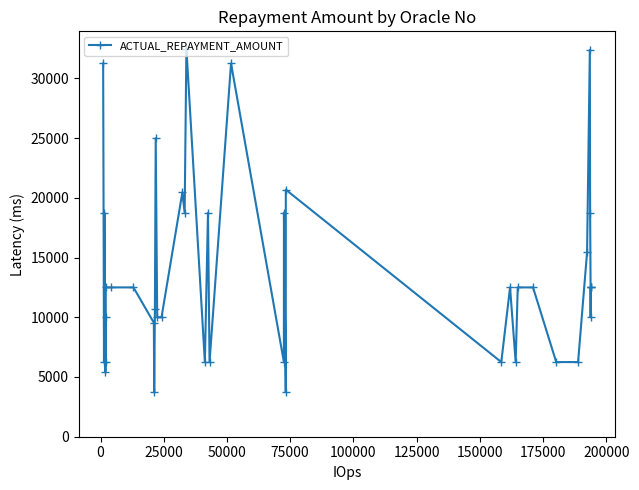

What is the greatest value displayed?

32500